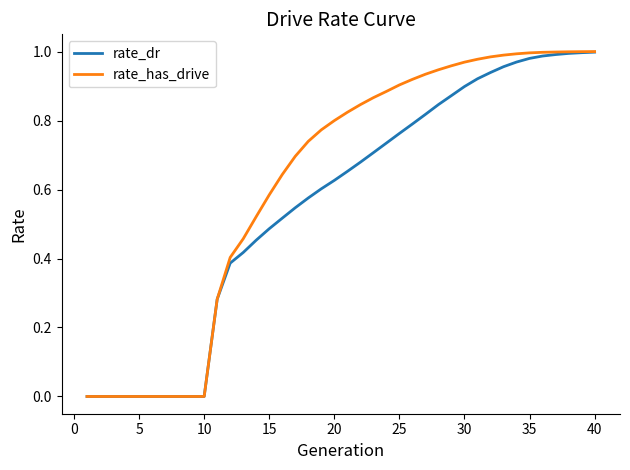

What are all the series names shown in the legend?

rate_dr, rate_has_drive